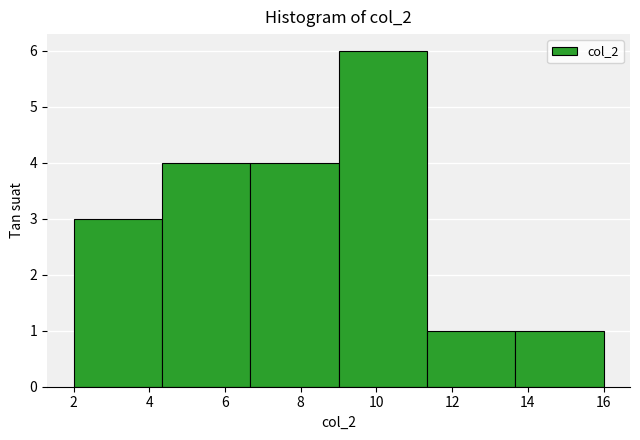

At which category does the chart reach its peak across all series?

10